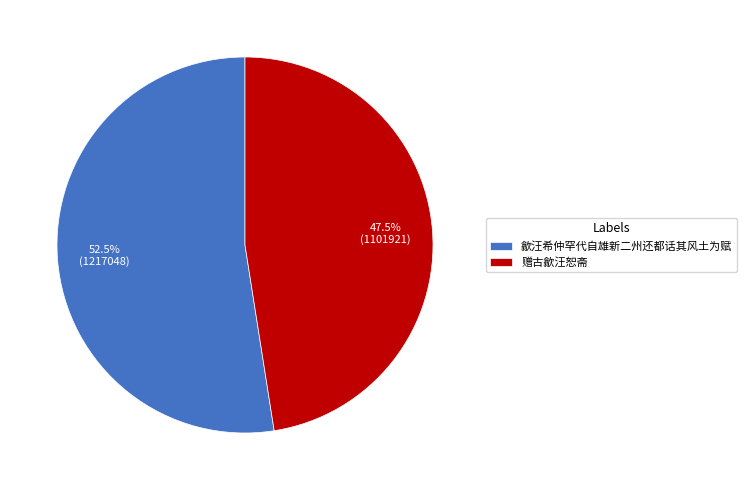

Which category has the biggest portion of the pie?

歙汪希仲罕代自雄新二州还都话其风土为赋